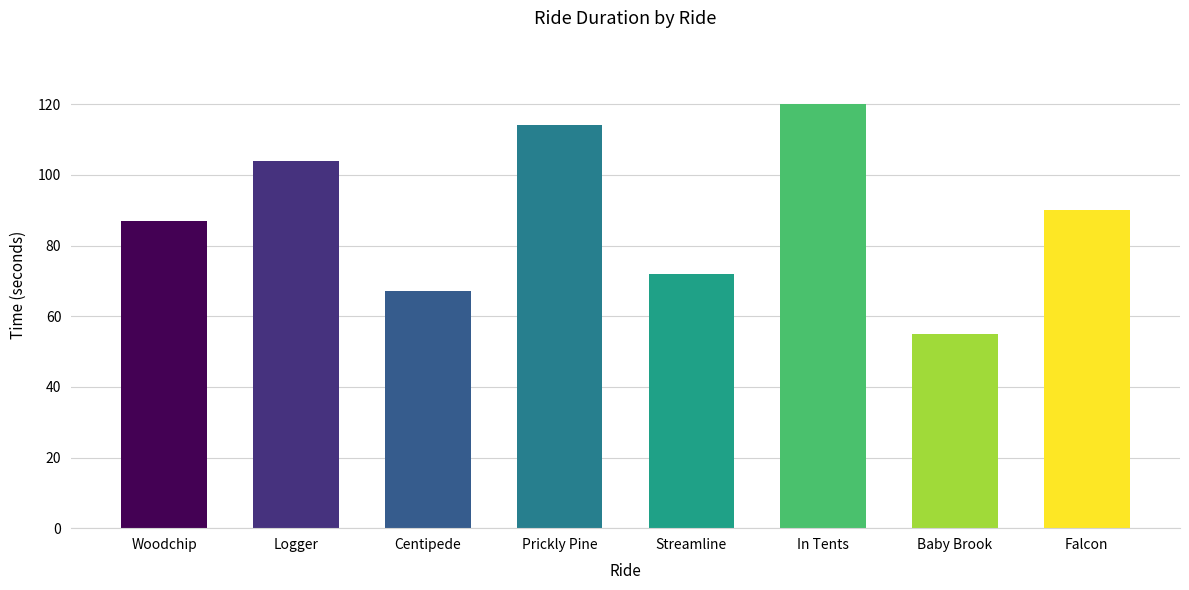

True or false: the data shows 67 at Centipede.

True